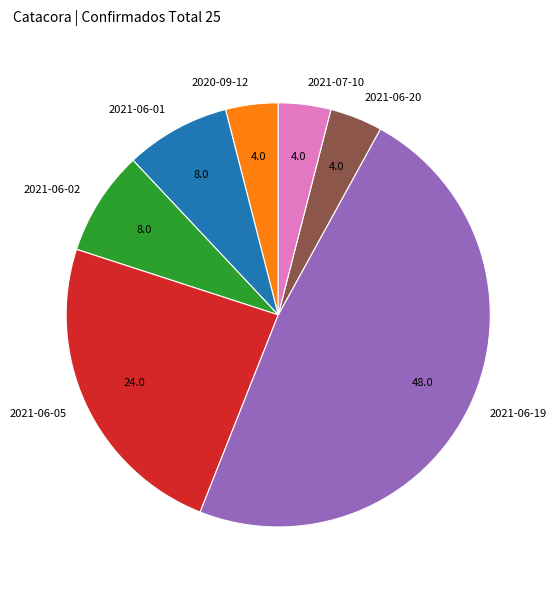

Does any single category account for the majority?

No